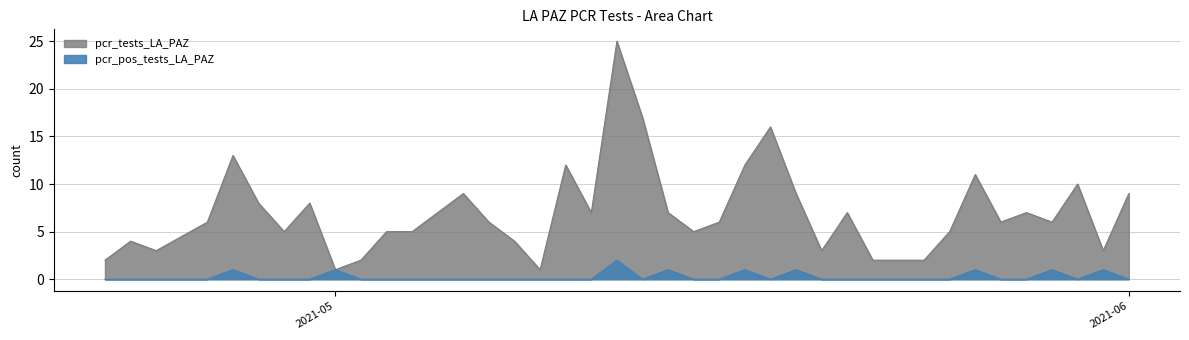

Between 2021-05-10 and 2021-04-27, which series saw the biggest shift?

pcr_tests_LA_PAZ